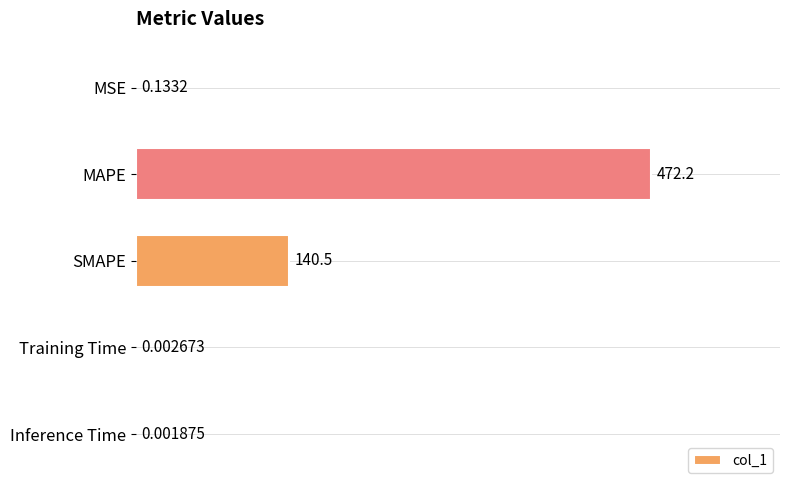

What is the average value?

122.6